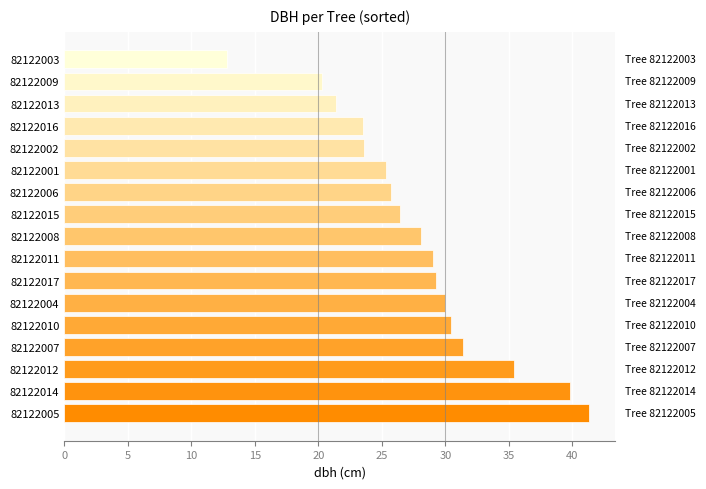

What value does the data have at 82122005?

41.3